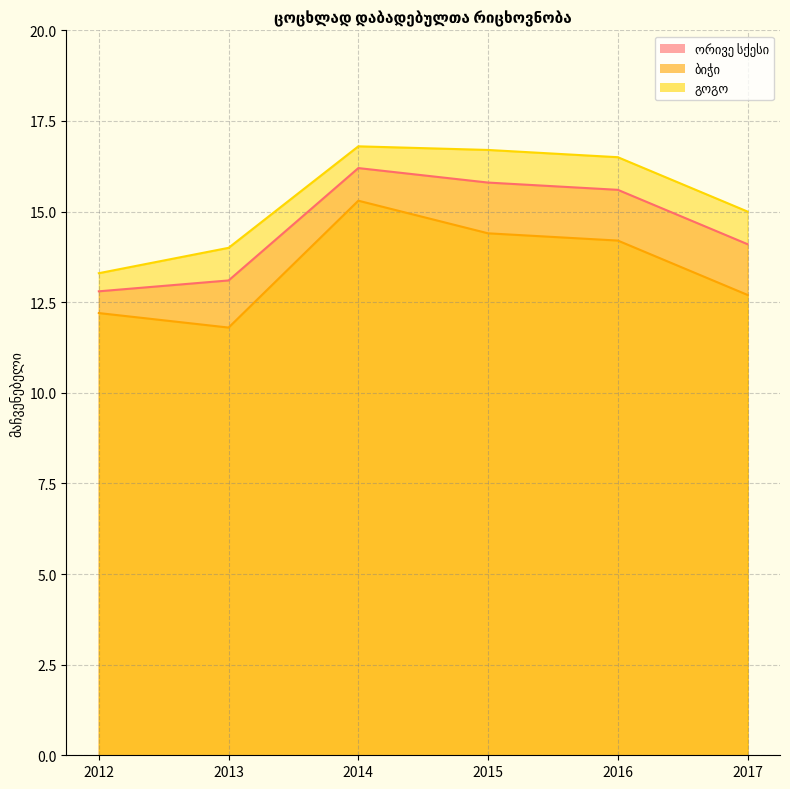

List the series in order of their peak value, highest first.

გოგო, ორივე სქესი, ბიჭი